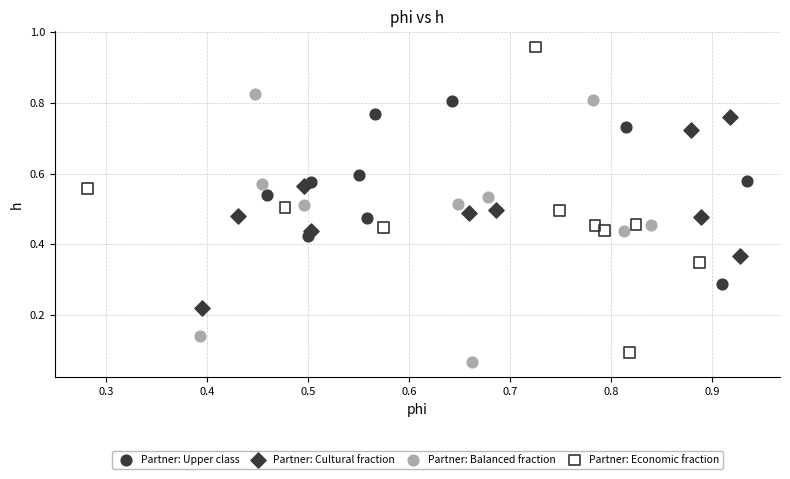

Which series reaches the maximum Y coordinate?

Partner: Economic fraction